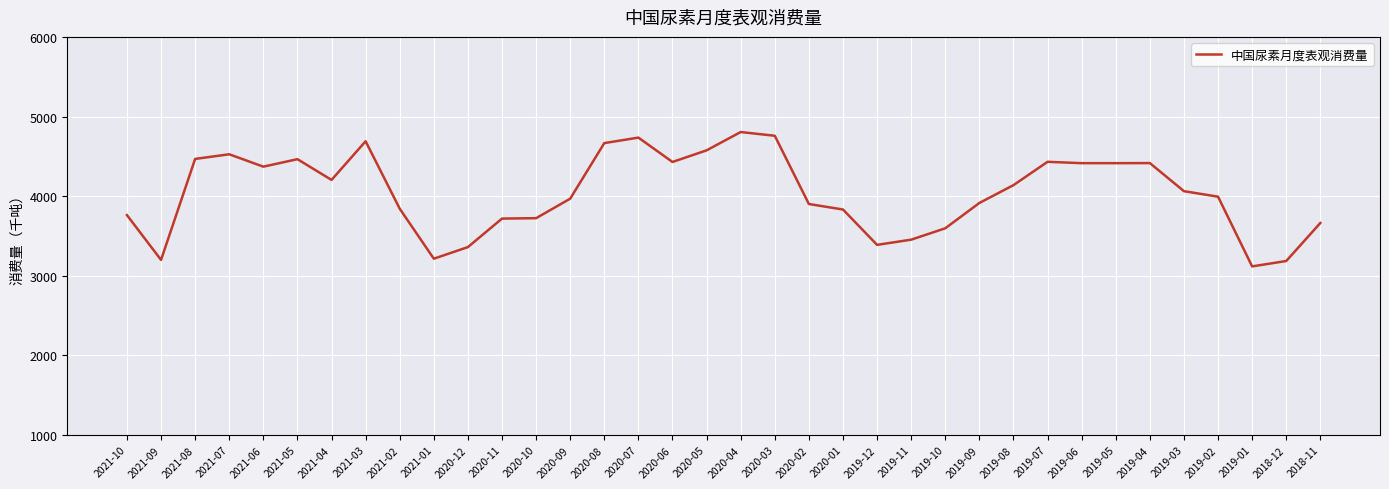

Which has a higher value, 2019-03 or 2019-07?

2019-07